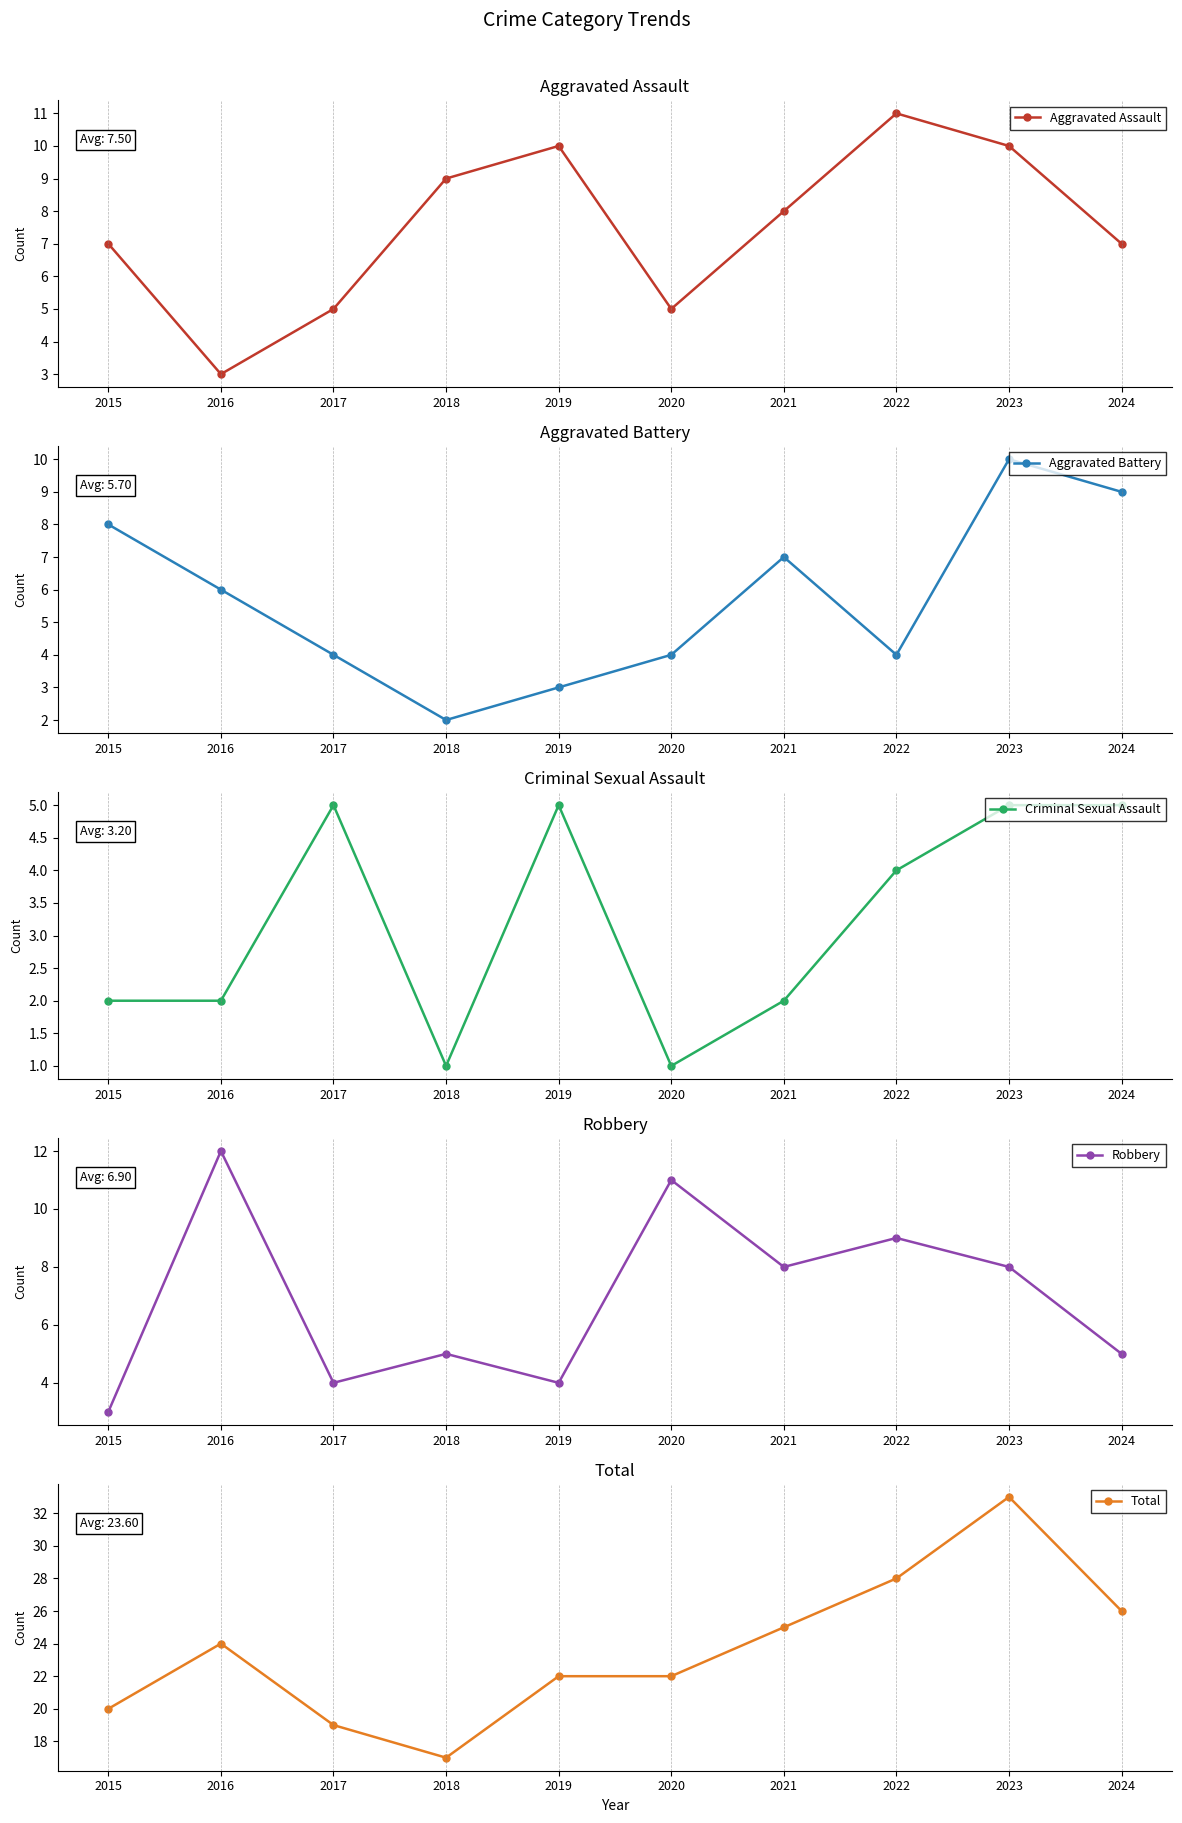

List the labels in order of Criminal Sexual Assault value, largest first.

2017, 2019, 2023, 2024, 2022, 2015, 2016, 2021, 2018, 2020